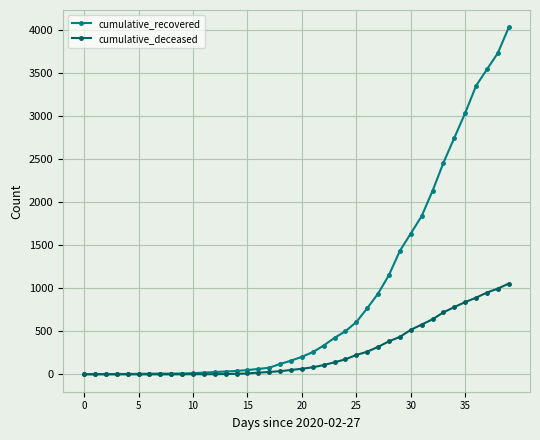

Which series has the largest total across all categories?

cumulative_recovered